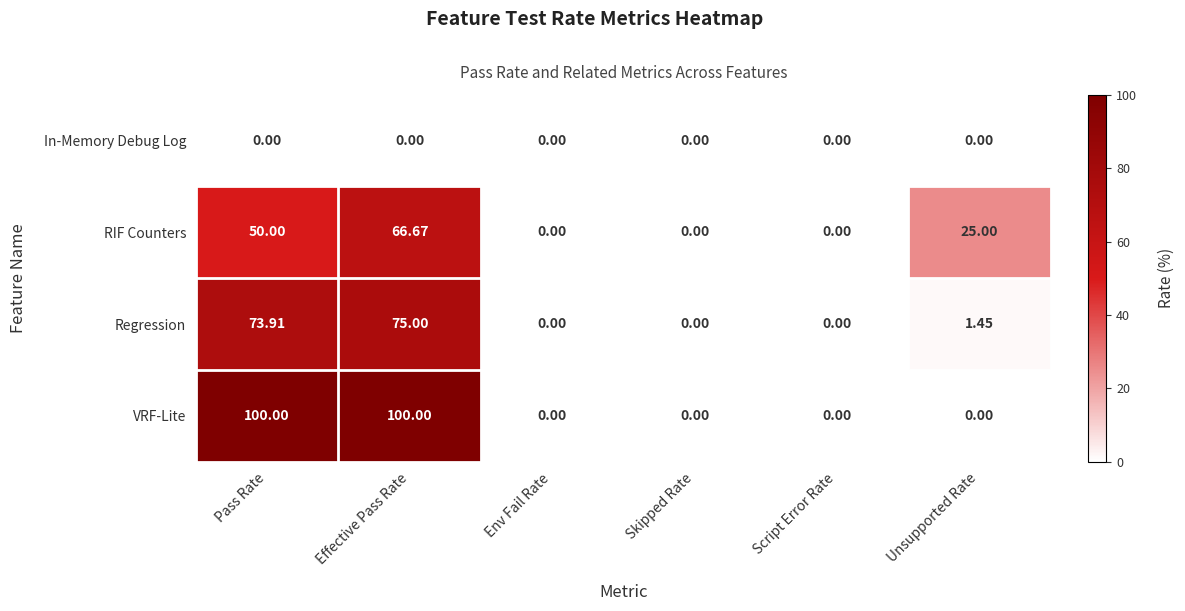

Which series has the widest spread of values?

VRF-Lite